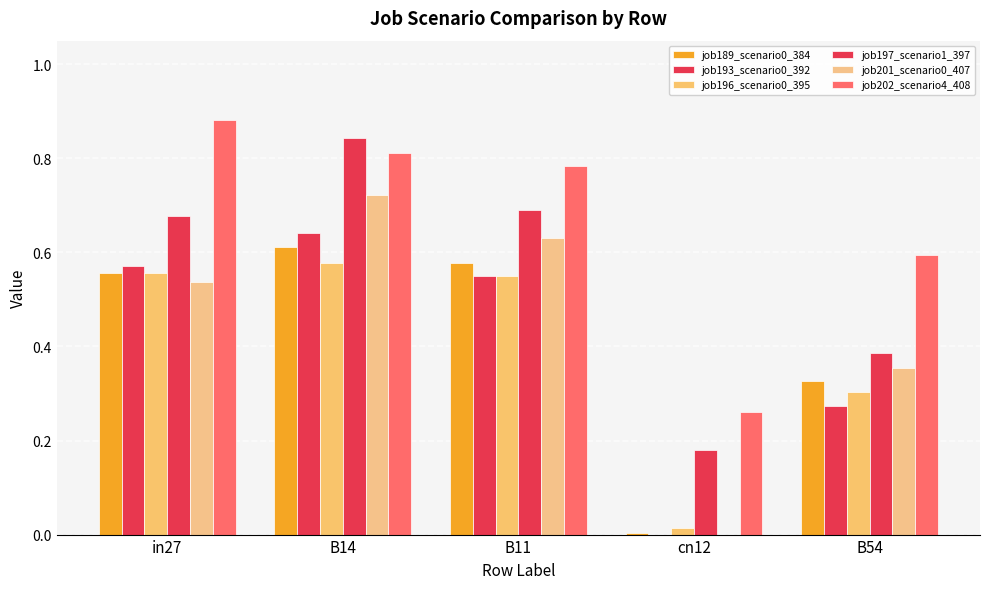

How many job193_scenario0_392 values are between 0 and 1?

5